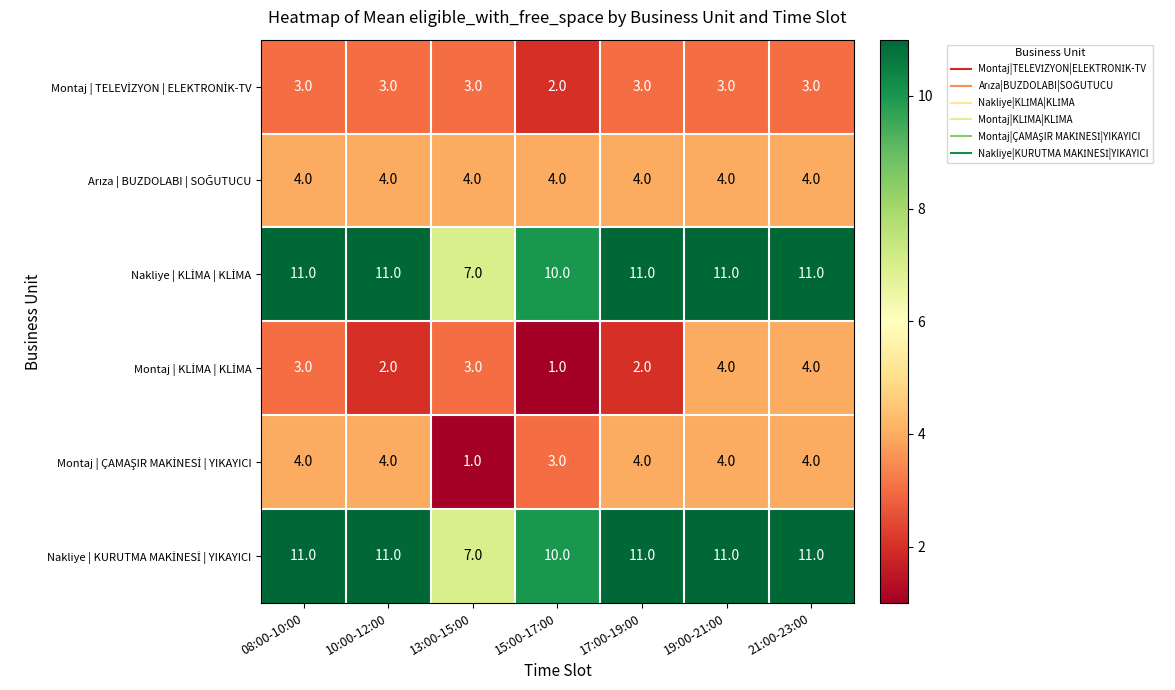

What is the spread (max minus min) of values at 21:00-23:00?

8